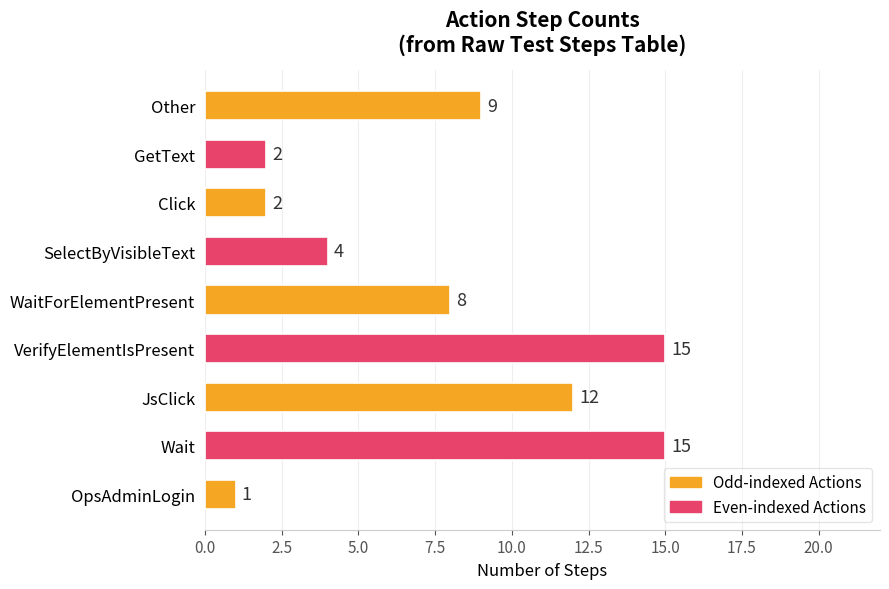

What is the sum of all values?

68